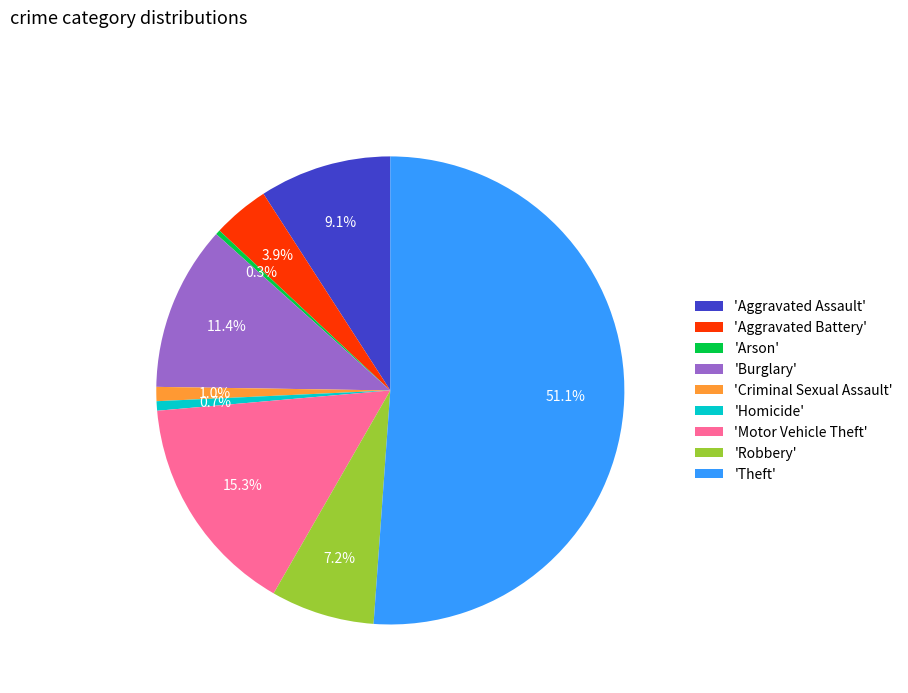

What portion of the pie excludes 'Criminal Sexual Assault'?

99.0%